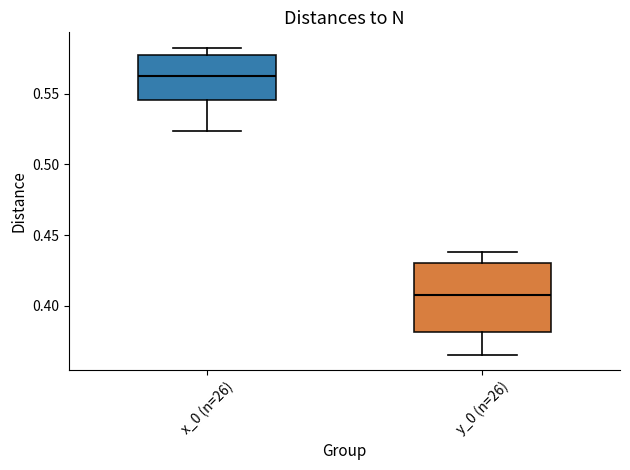

Reading left to right, transcribe this box plot: for each box, give where its median line is, the range the box spans, and where its two whiskers end, as read against the y-axis. The values are not printed on the chart, so give them approximately, as read against the axis.

x_0 (n=26): median 0.565, box 0.545 to 0.575, whiskers 0.525 to 0.585
y_0 (n=26): median 0.405, box 0.380 to 0.430, whiskers 0.365 to 0.440